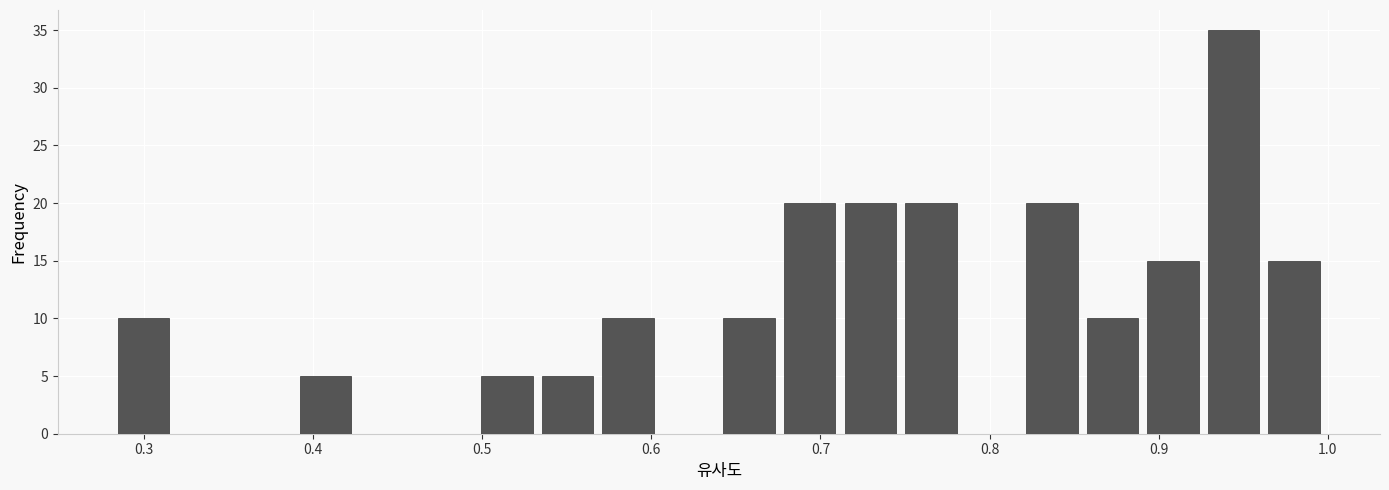

Read against the x-axis, roughly where is the centre of the tallest bar?

0.94